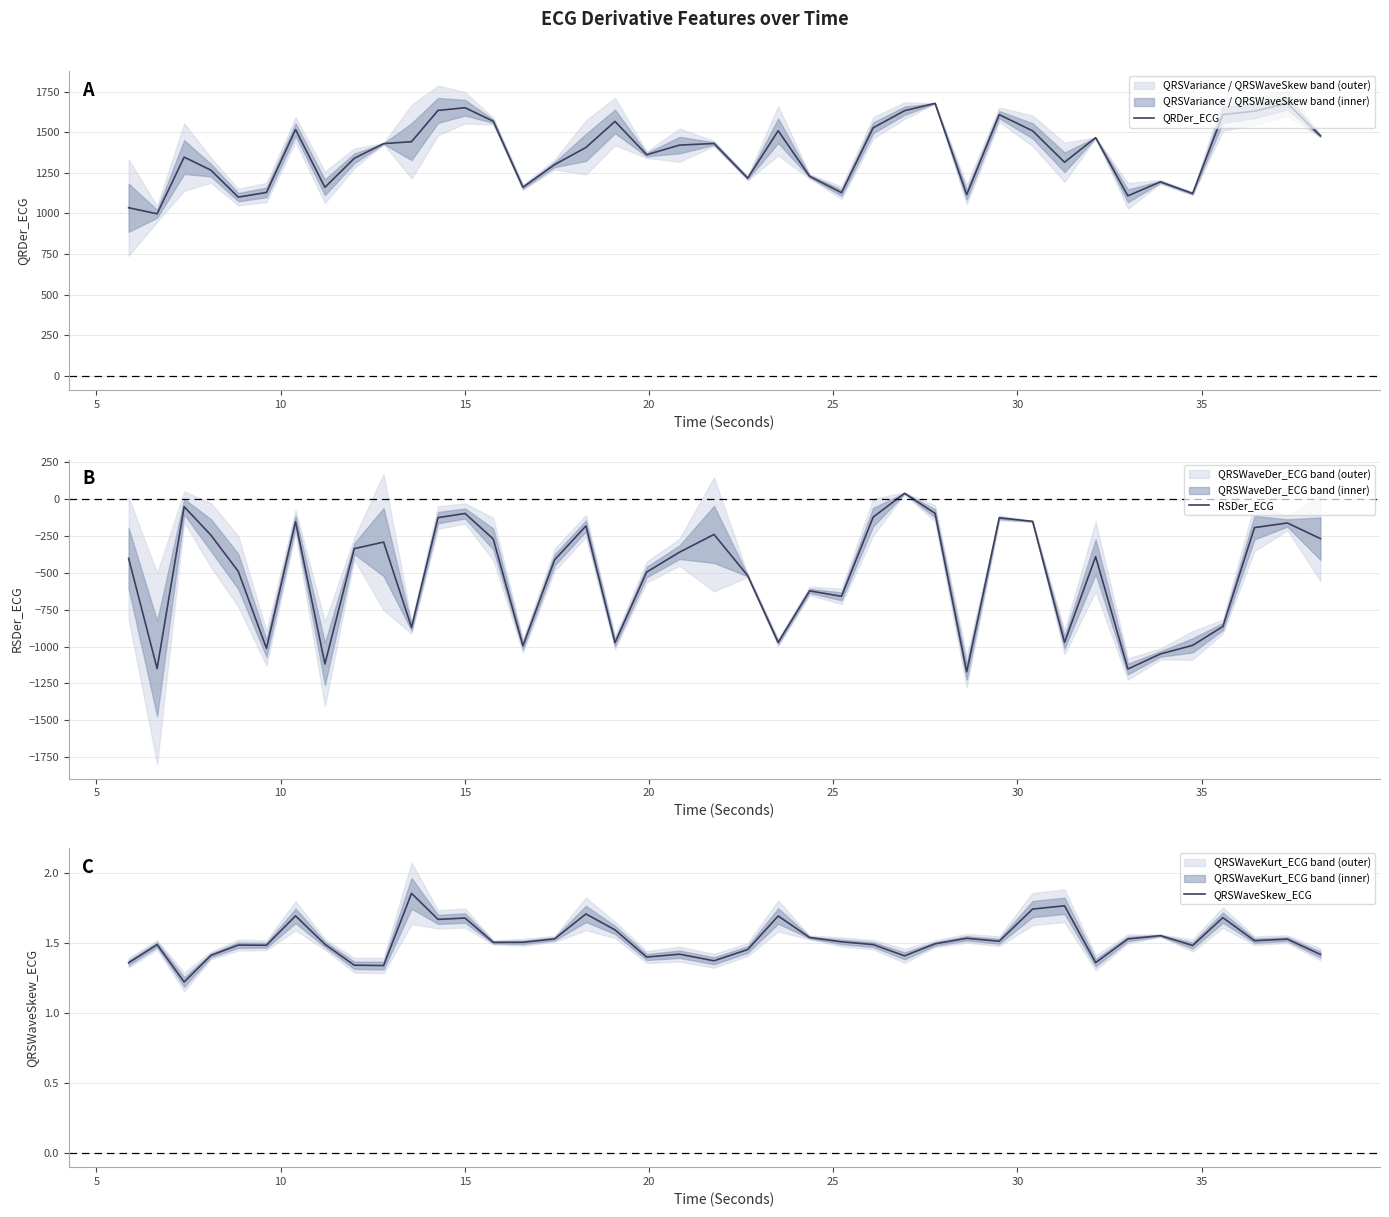

What is the highest value of the QRDer_ECG series?

1679.6